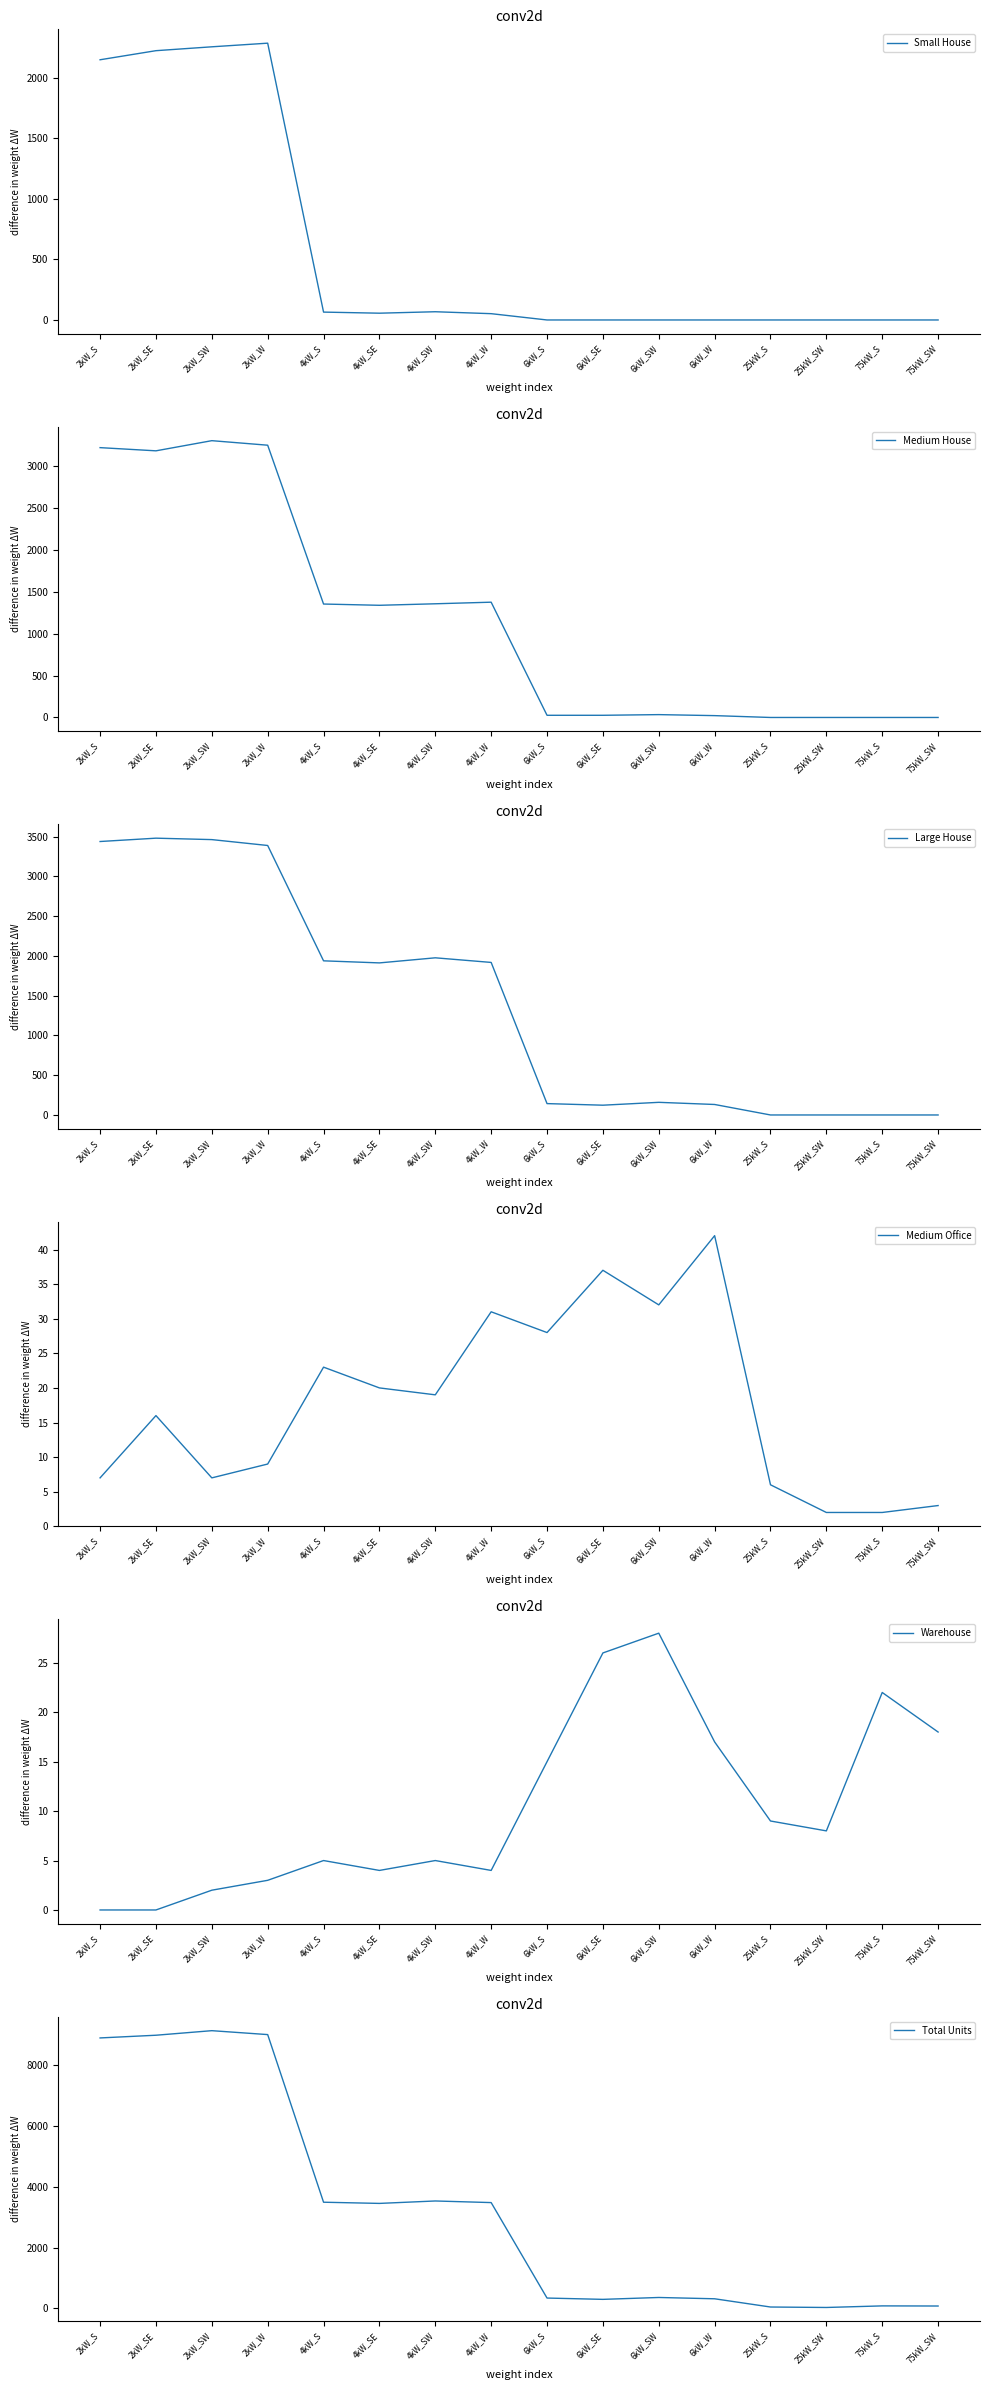

At how many categories does at least one series exceed 537?

8